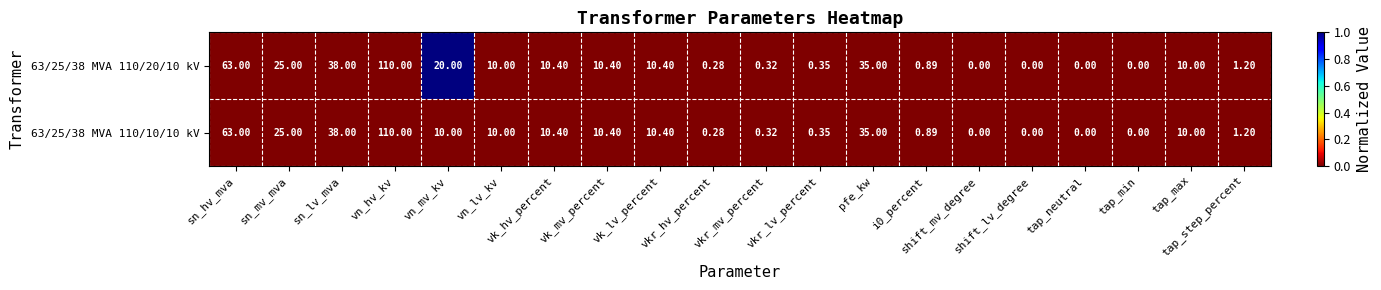

List the series in order of their overall mean, highest first.

63/25/38 MVA 110/20/10 kV, 63/25/38 MVA 110/10/10 kV